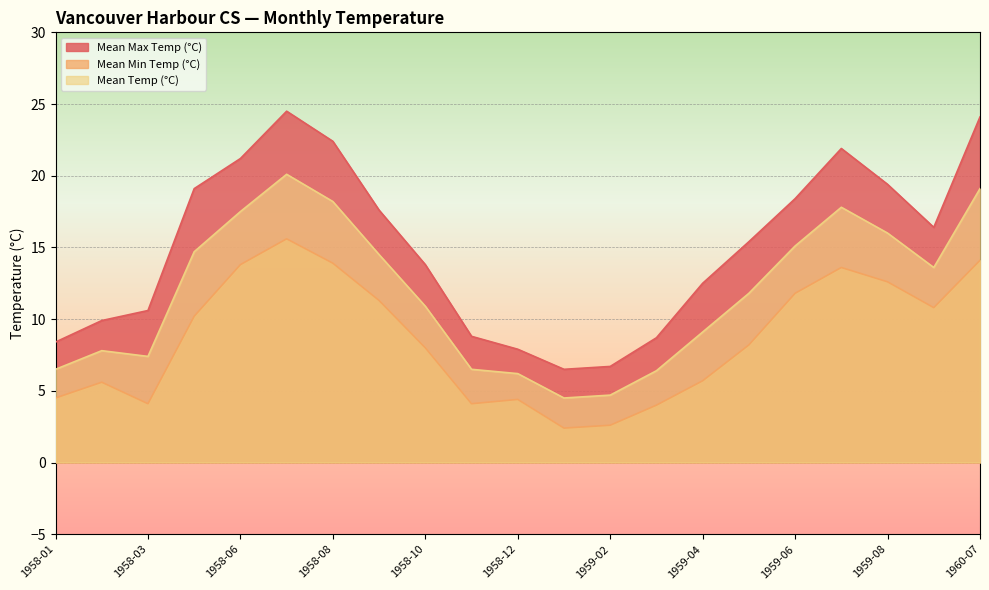

What is the label of the 7th point from the right?

1959-04